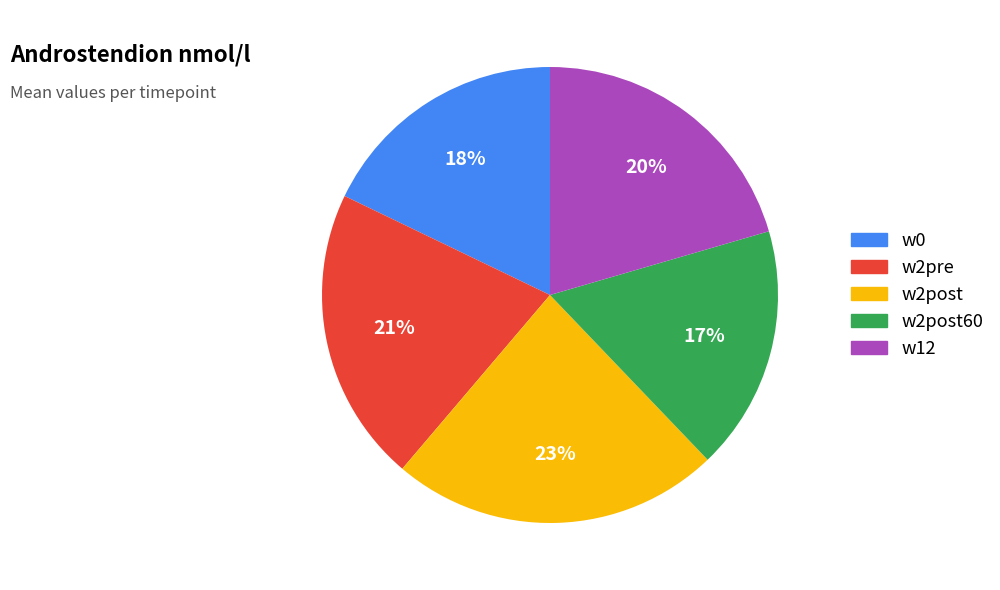

Is there any slice that represents more than half of the pie?

No